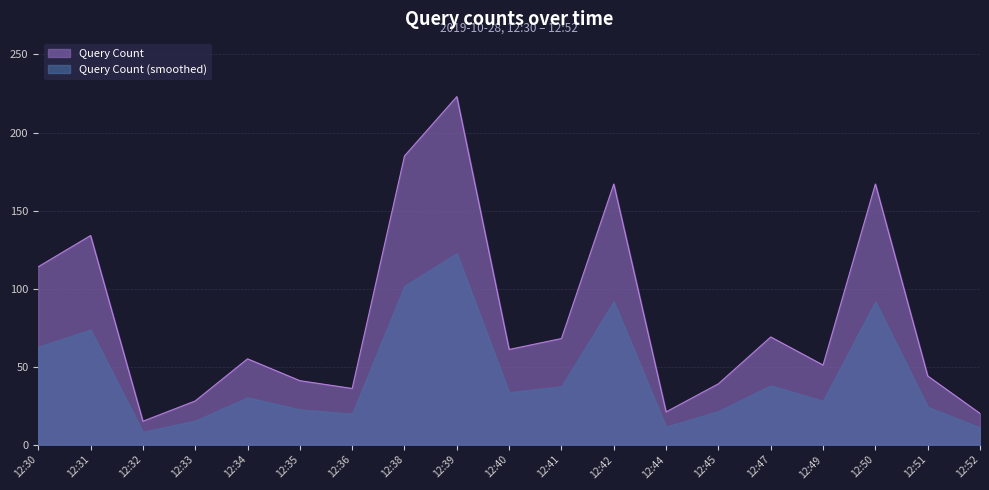

What is the difference between the values at 12:47 and 12:32?

54